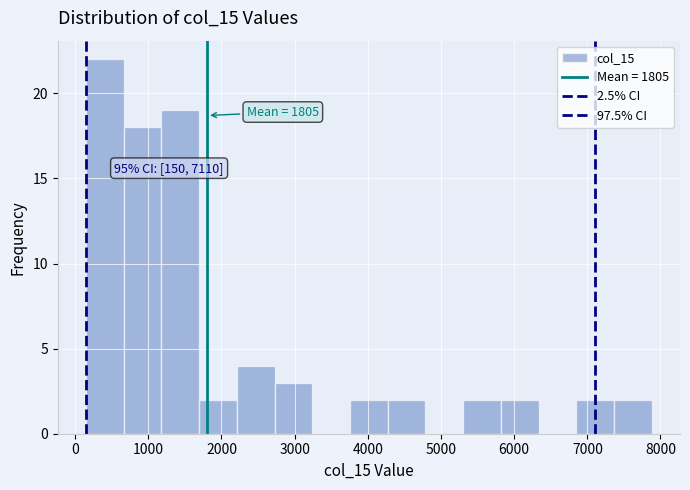

Which range on the x-axis has the tallest bar?

200 to 700